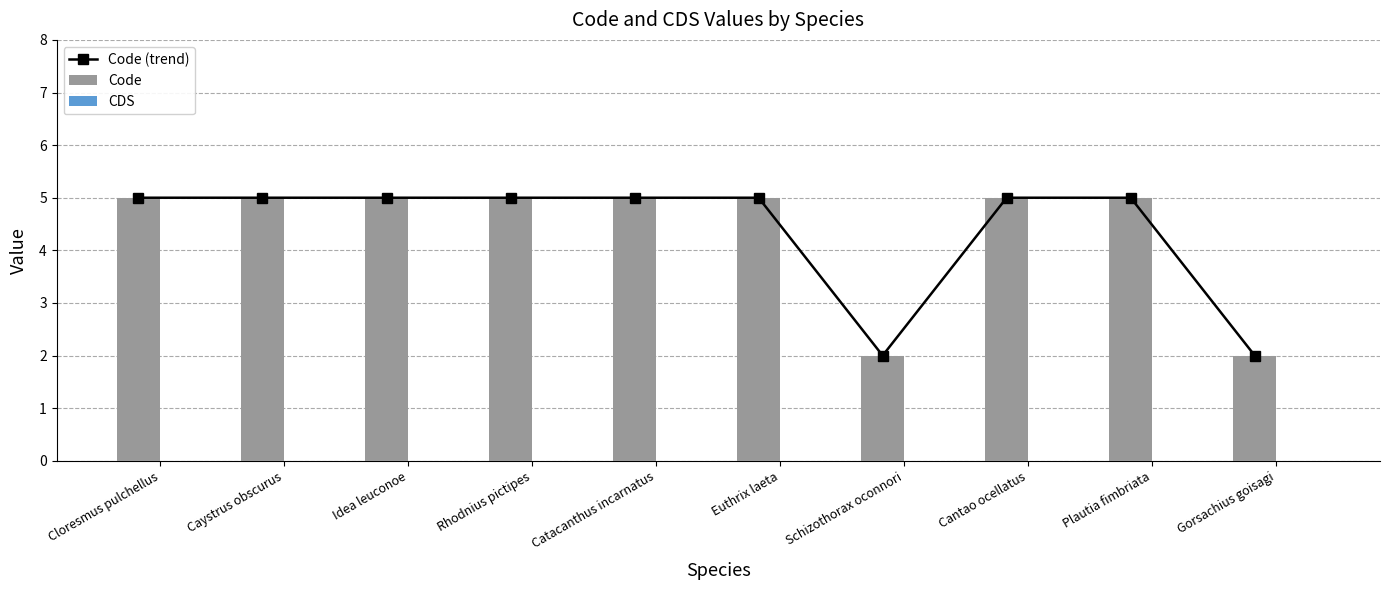

What value does the Code series have at Gorsachius goisagi?

2